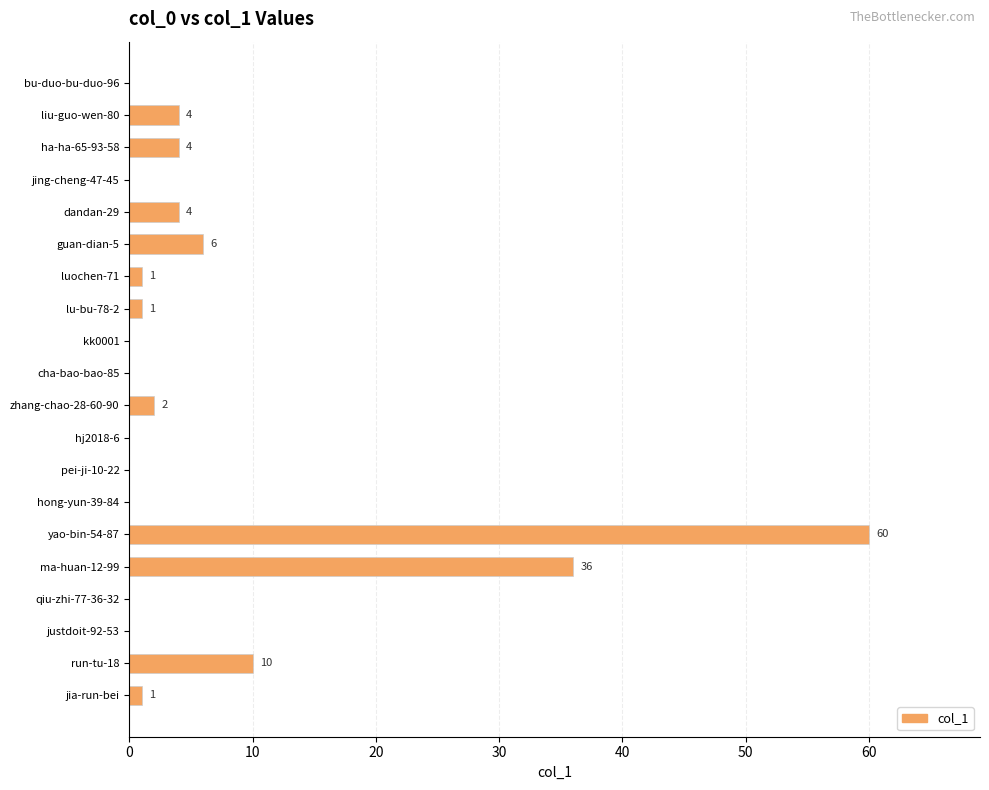

What is the sum of the values at guan-dian-5 and yao-bin-54-87?

66